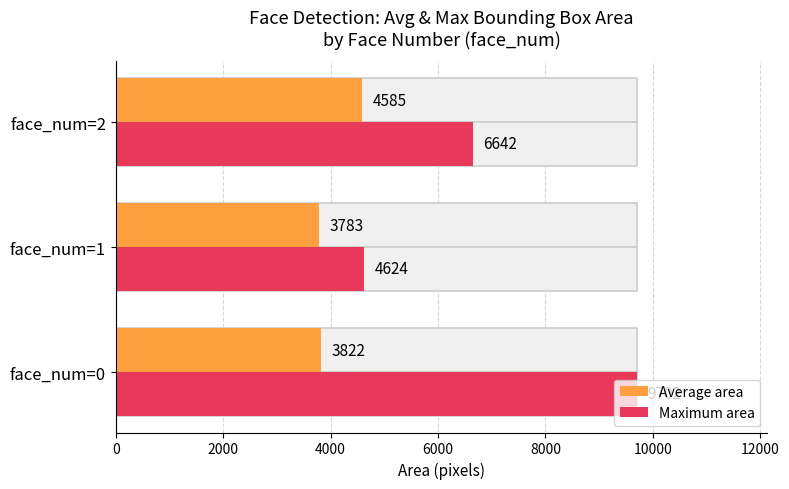

What are all the series names shown in the legend?

Average area, Maximum area